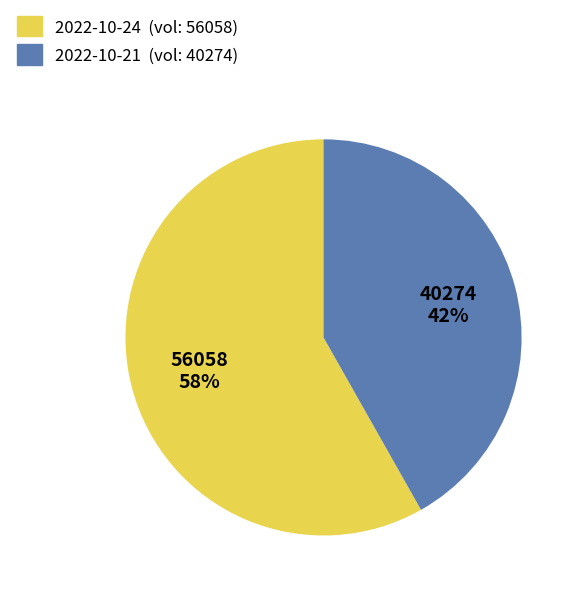

Which category has the smallest portion of the pie?

2022-10-21